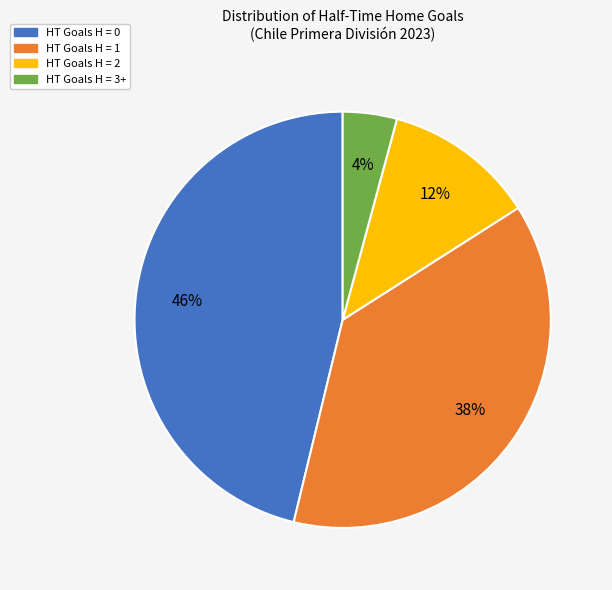

Do HT Goals H = 1 and HT Goals H = 0 together represent more than half of the pie?

Yes